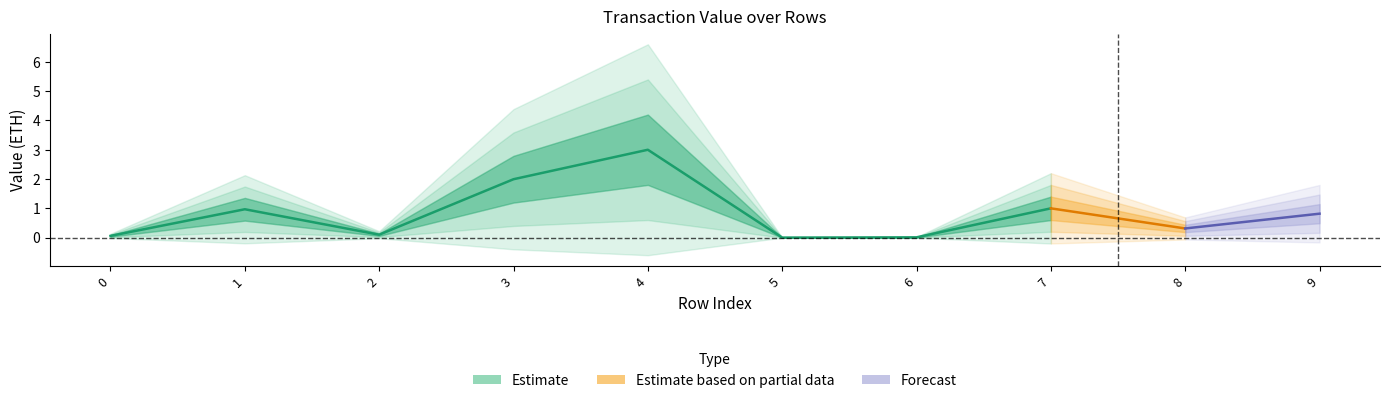

Rank the categories by Value value from lowest to highest.

5, 6, 0, 2, 8, 9, 1, 7, 3, 4